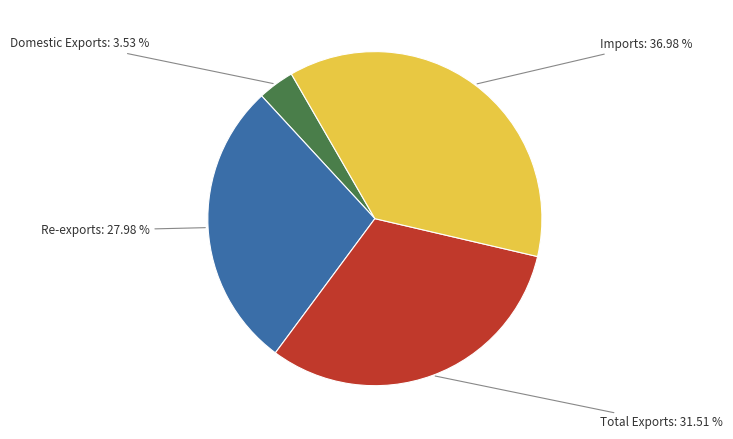

True or false: Re-exports accounts for 13% of the total.

False